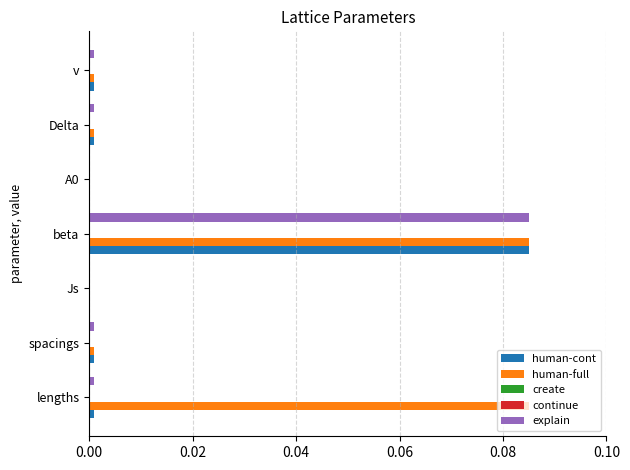

Is the value of create at 0.00 greater than the value of human-full at 0.02?

Yes